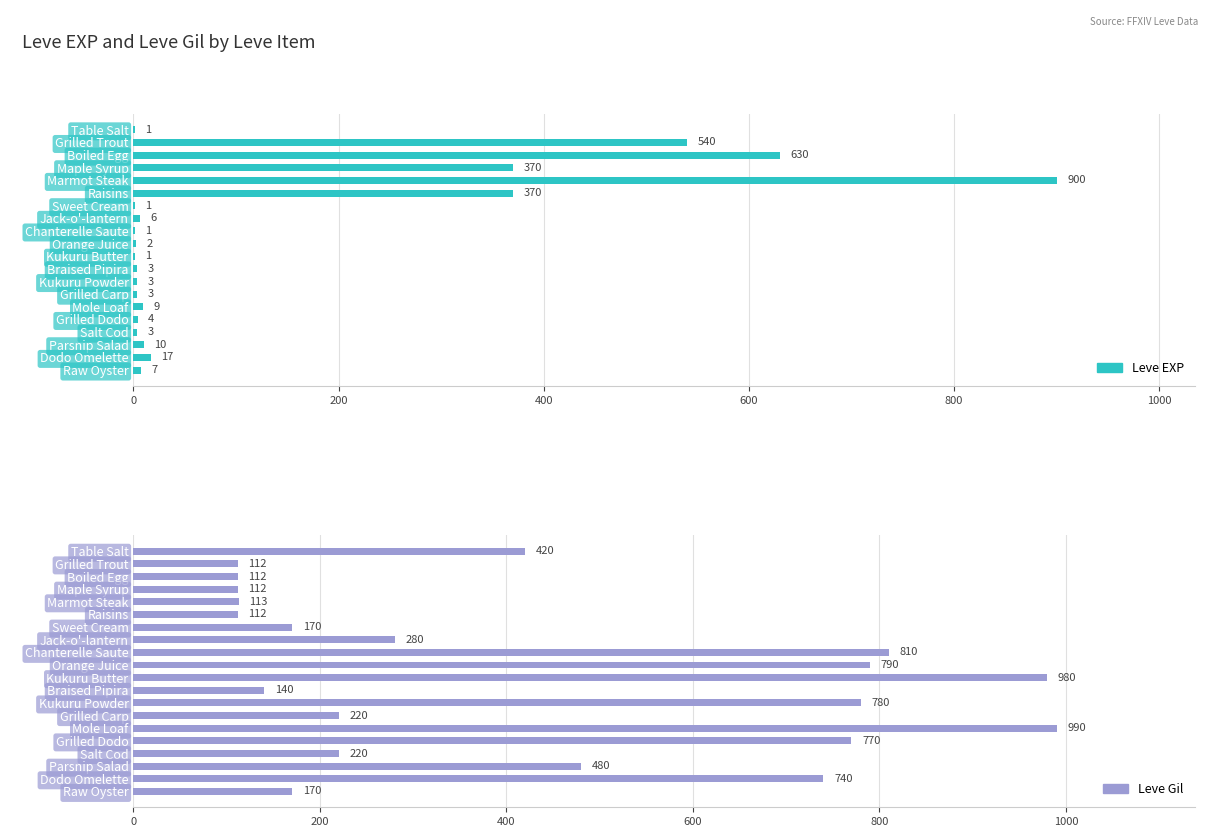

What is the difference between the maximum and minimum values in the Leve Gil series?

878